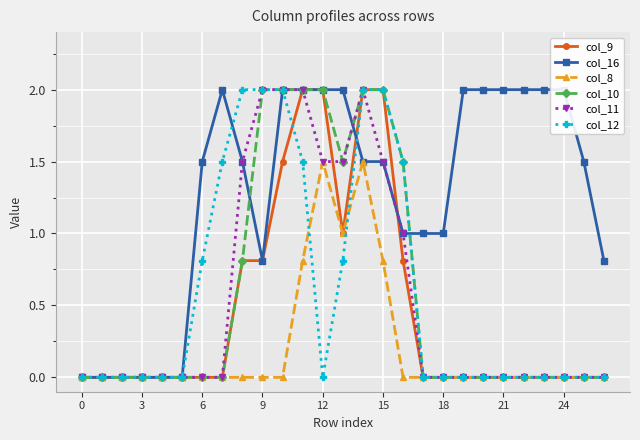

Where is the first local minimum for col_8?

13